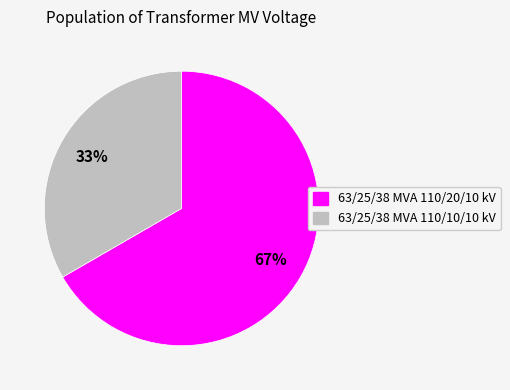

Rank the categories by value from lowest to highest.

63/25/38 MVA 110/10/10 kV, 63/25/38 MVA 110/20/10 kV